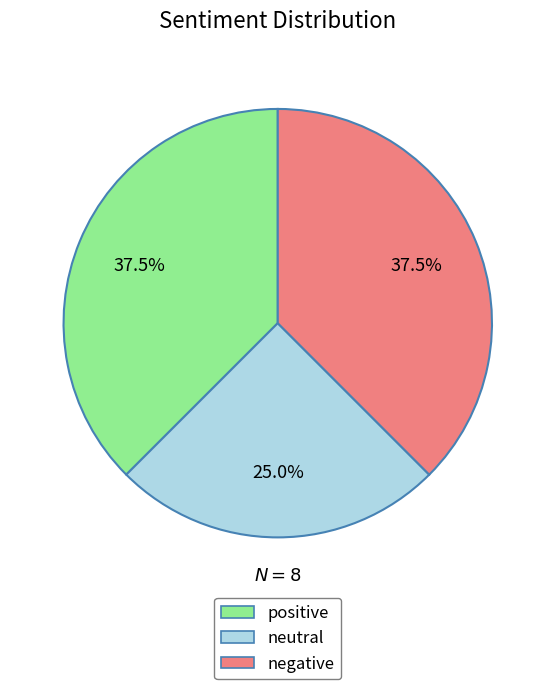

Approximately how many times larger is the value at negative compared to positive?

1.0